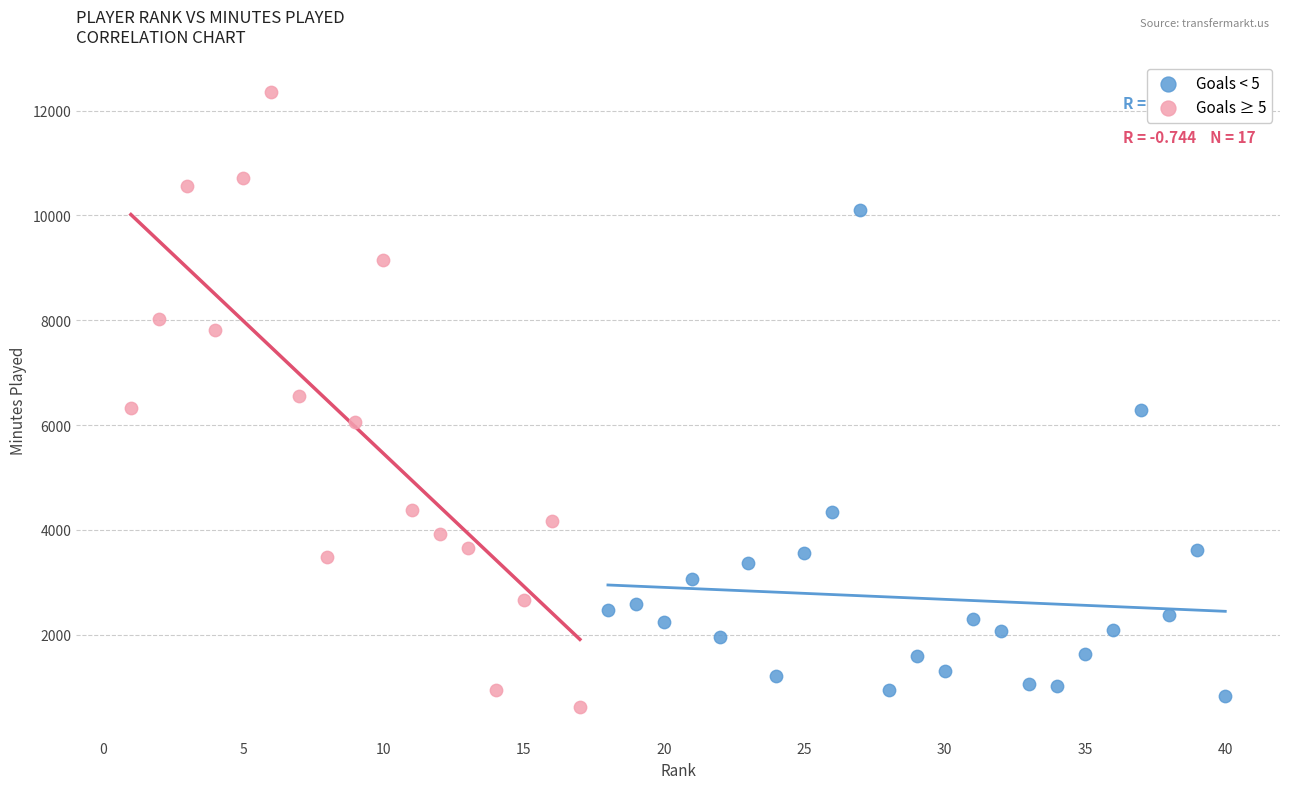

Which series has the largest Y range (max minus min)?

Goals ≥ 5